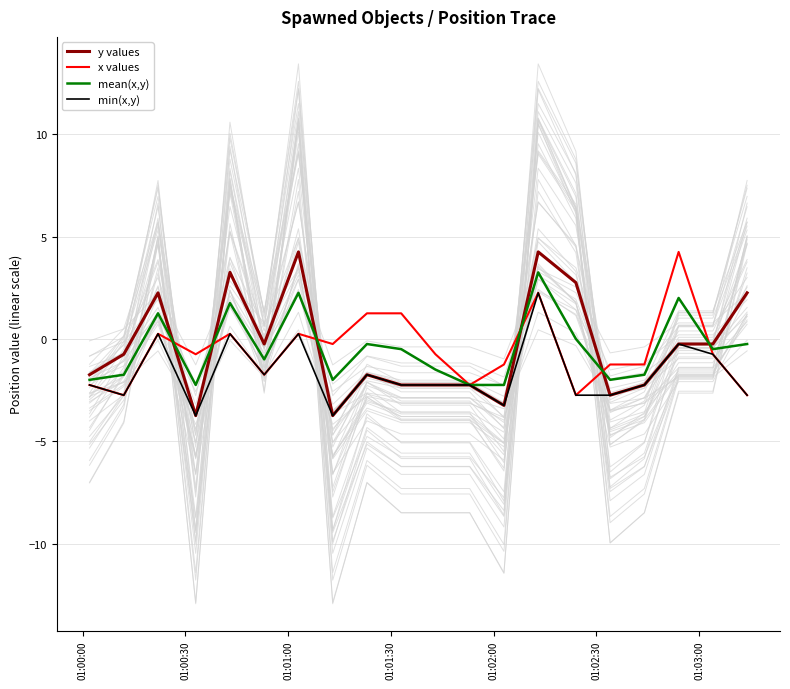

Is this an area chart (filled region under the line)?

No